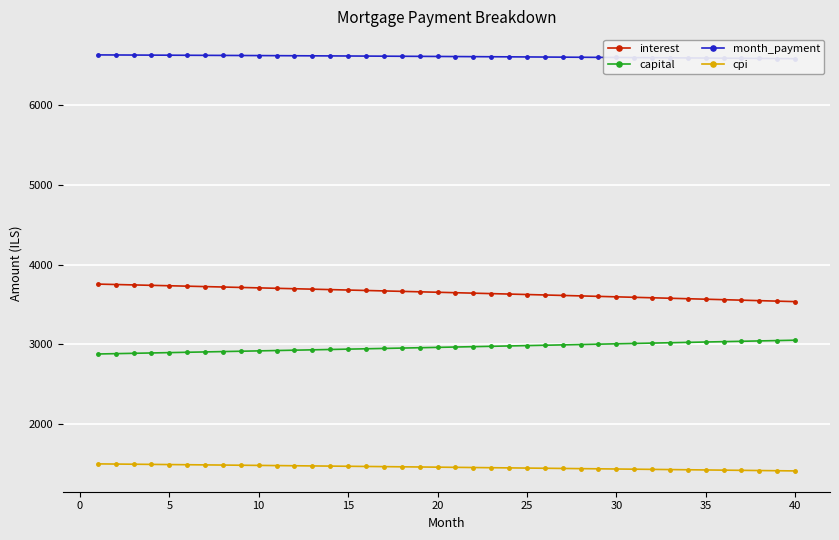

True or false: month_payment and capital intersect in this chart.

False